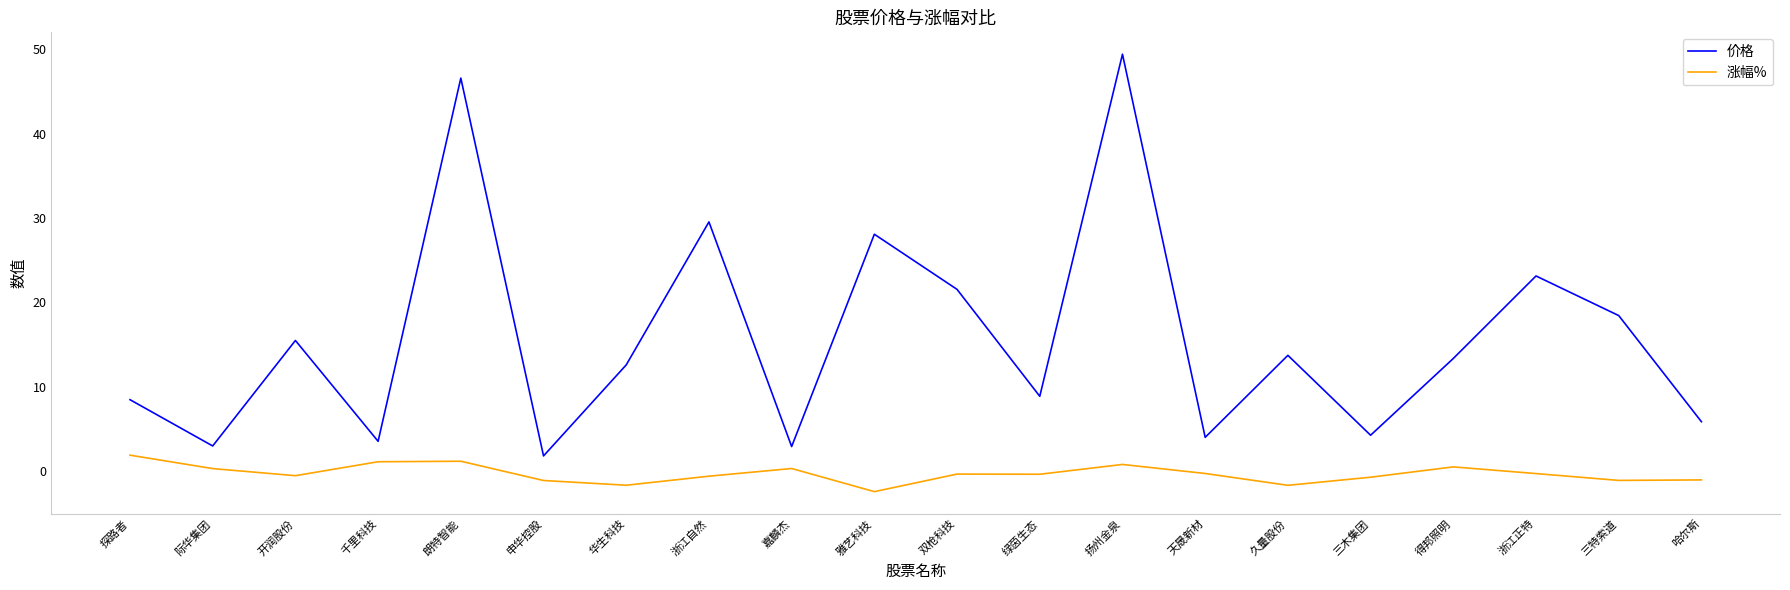

True or false: 价格 has a value of 3.6 at 千里科技.

True